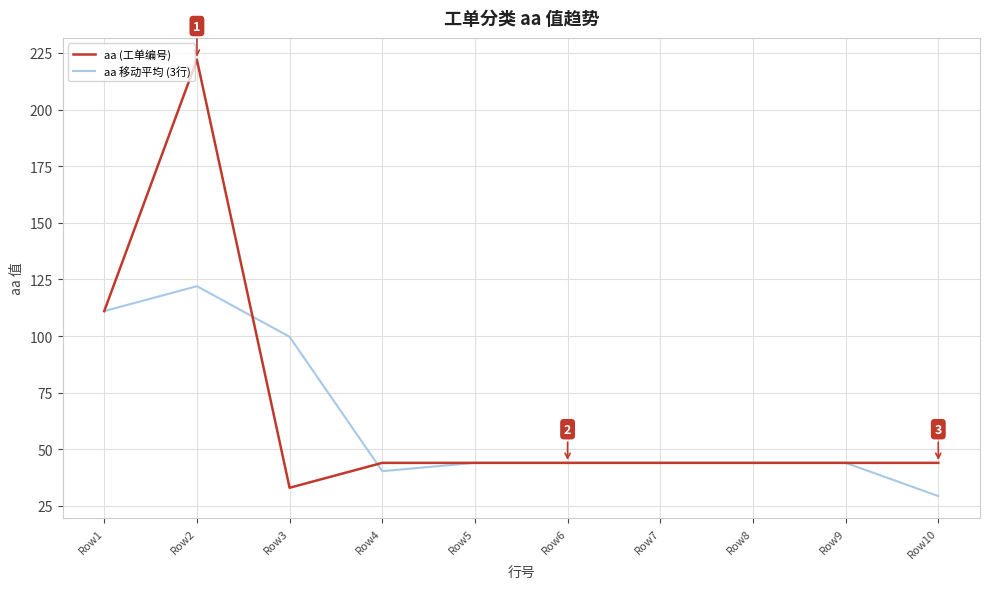

What is the spread (max minus min) of values at Row2?

100.0